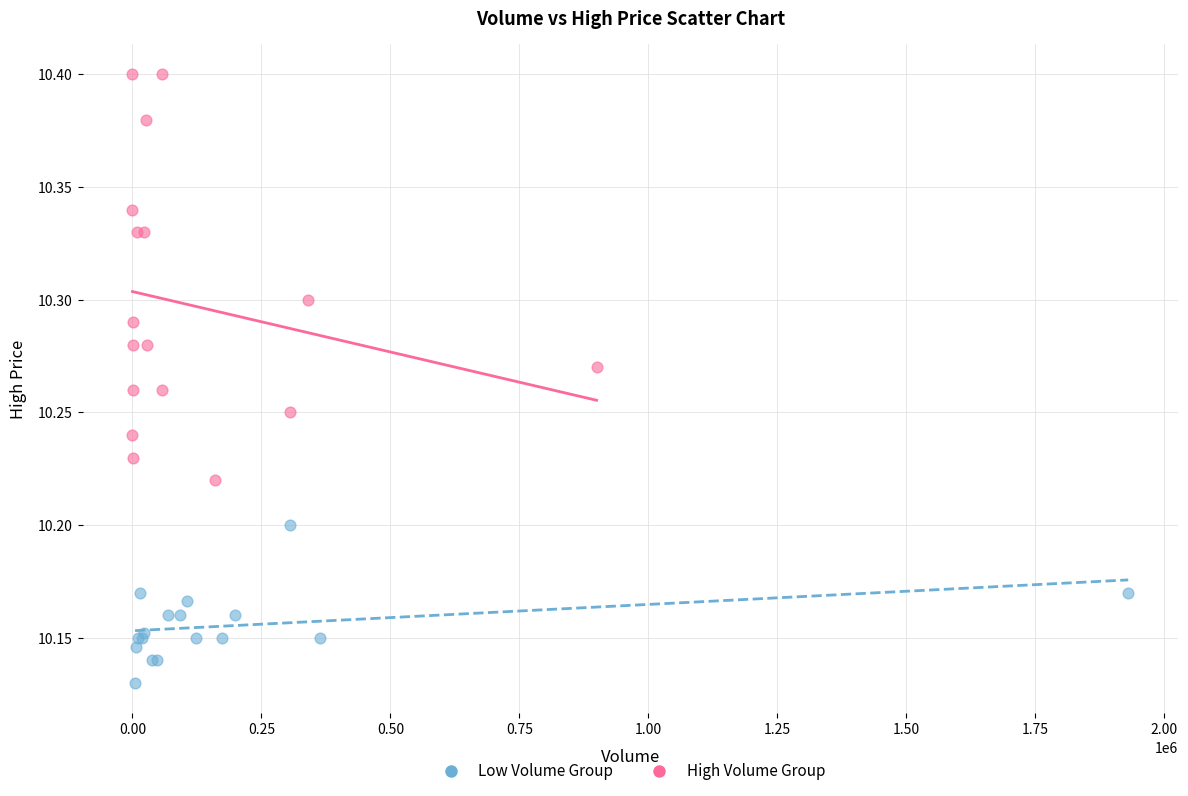

Which series has the largest Y range (max minus min)?

High Volume Group